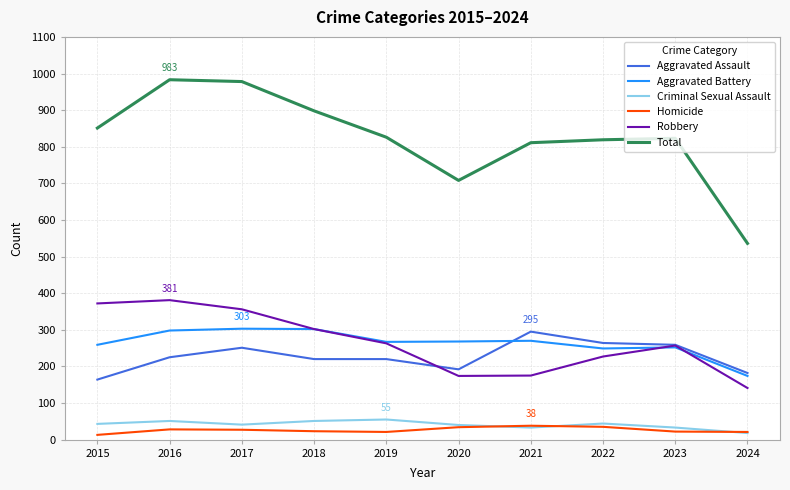

Which series has the largest total across all categories?

Total